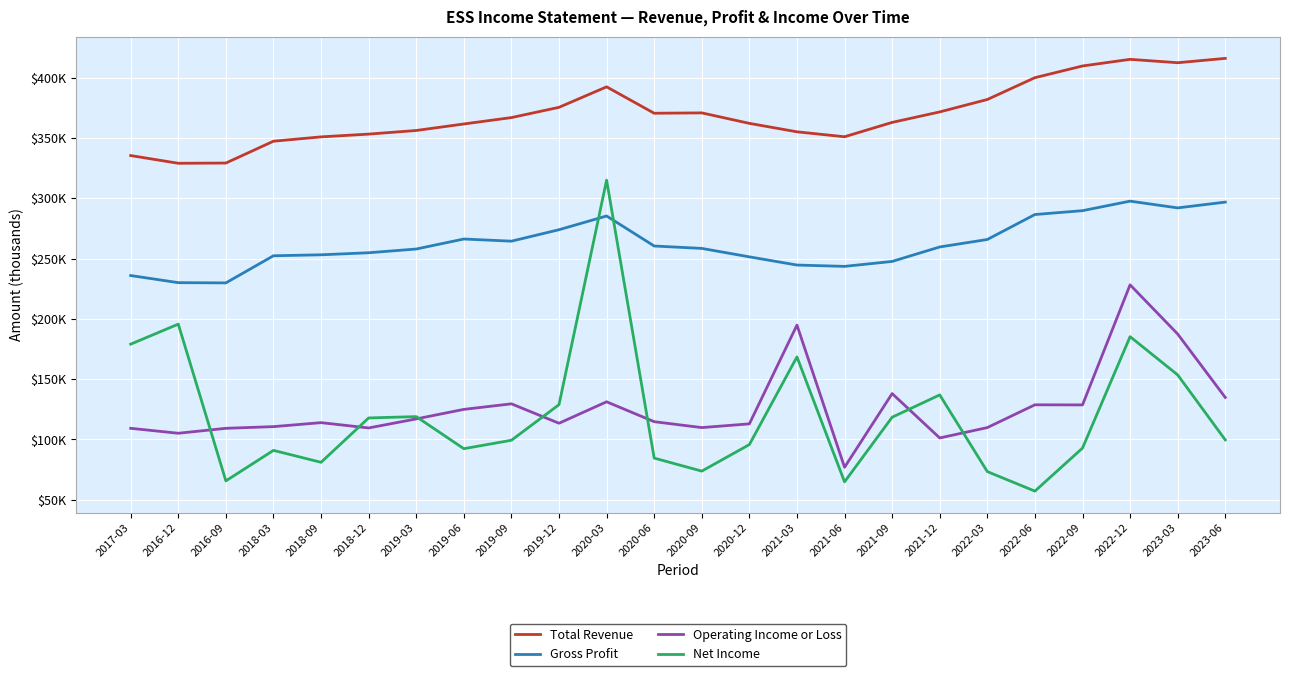

Does the chart display data point markers on the line(s)?

No